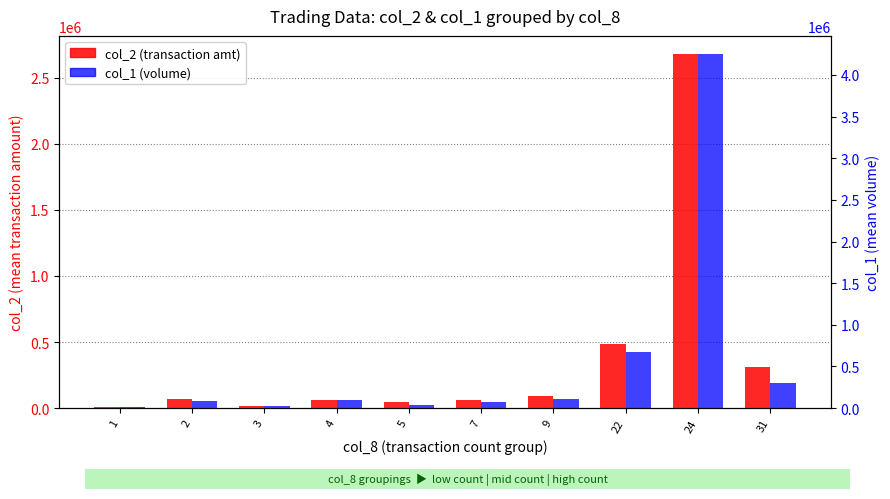

How many bars are there in each group?

2